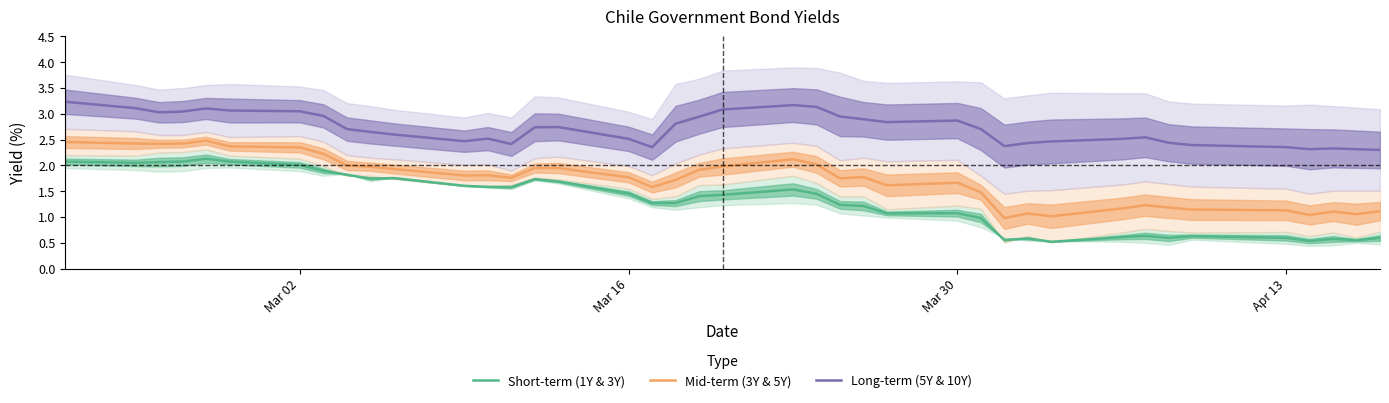

What is the highest value of the Long-term (5Y & 10Y) series?

3.2